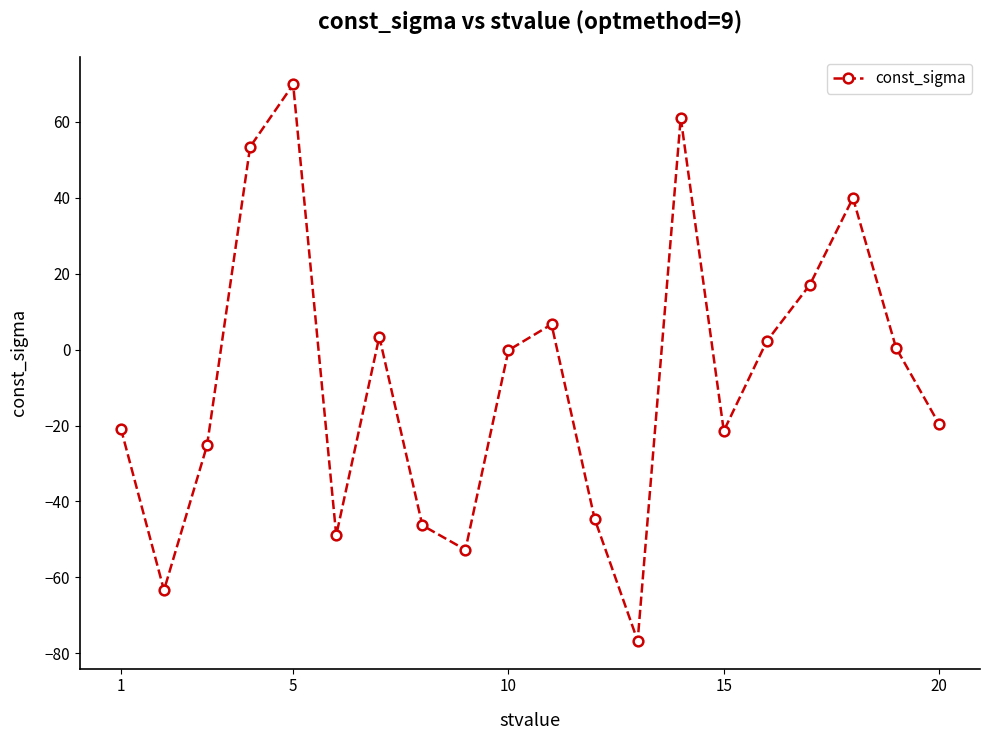

What is the difference between the maximum and minimum values?

146.5